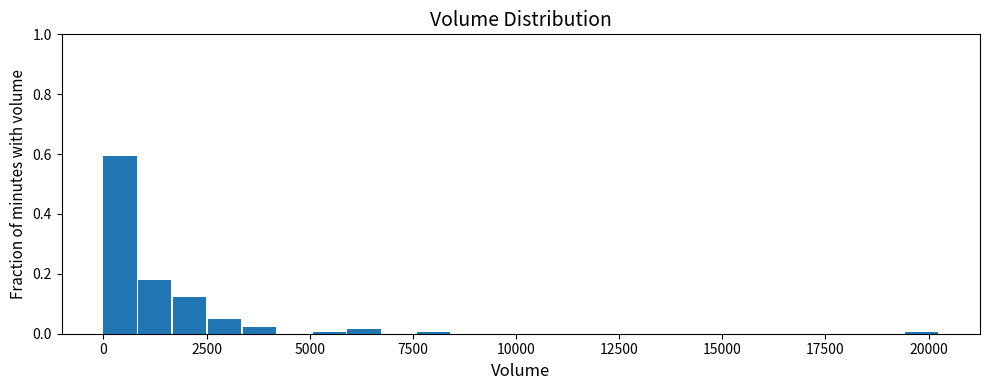

Around what value on the x-axis is the tallest bar? Give the approximate position of its centre, as read against the axis.

500